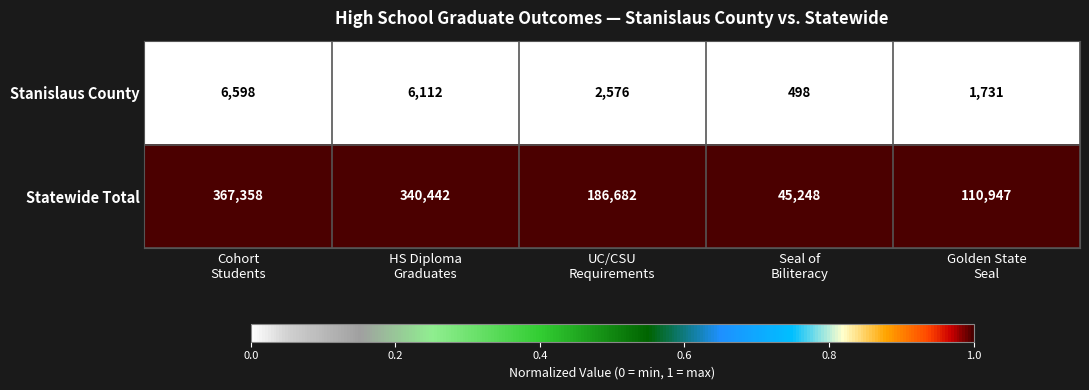

Which series has the largest total across all categories?

Statewide Total